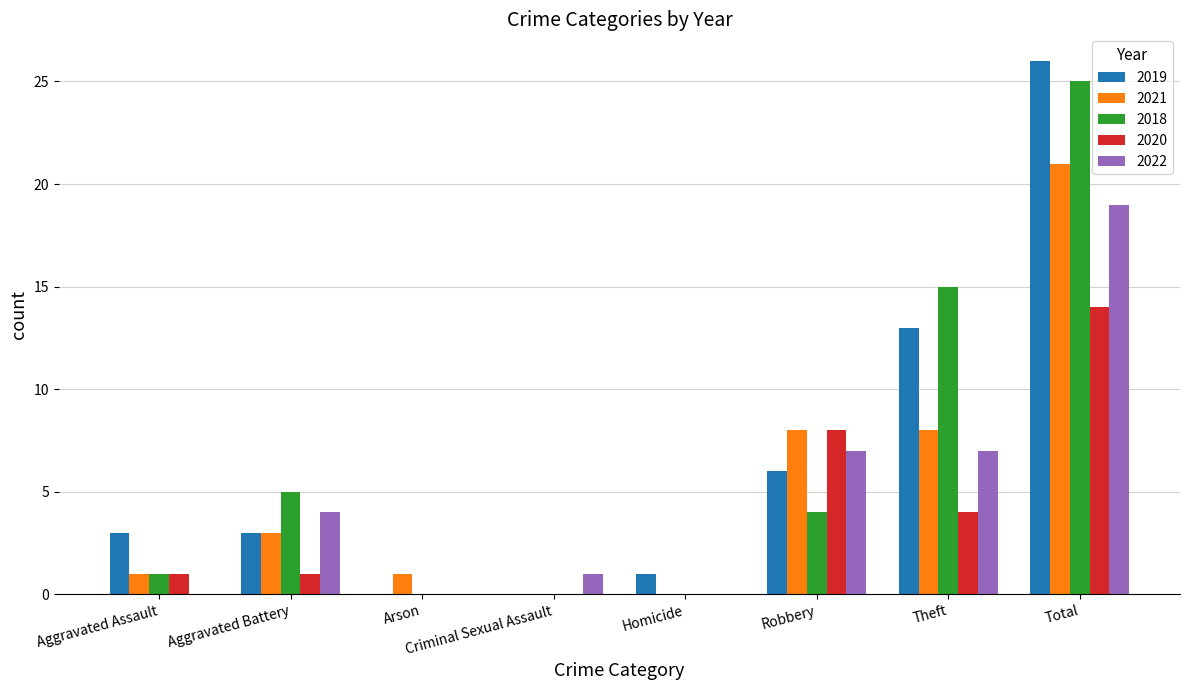

At which label does 2022 reach its peak?

Total